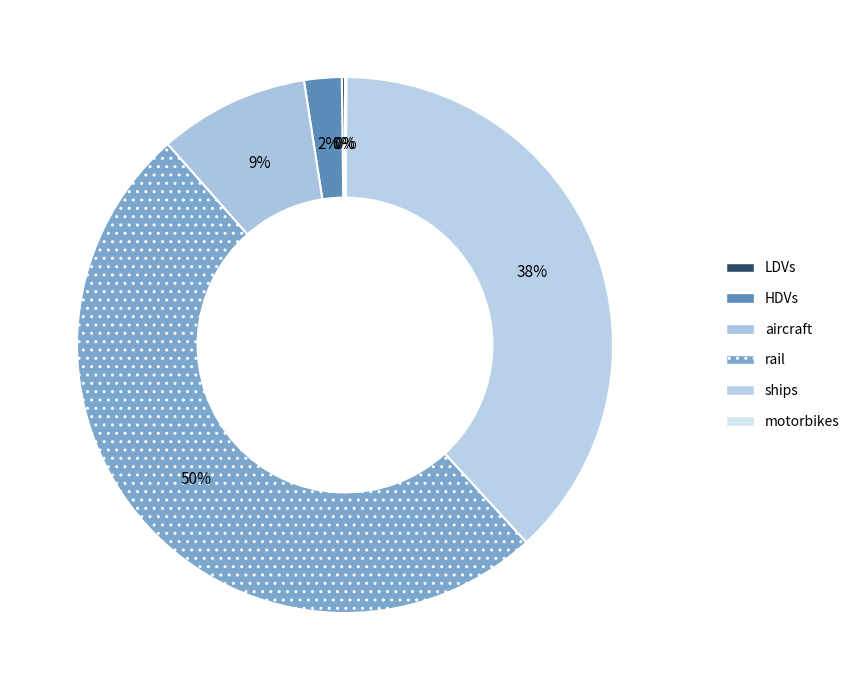

To the nearest percent, what portion does aircraft represent?

9%